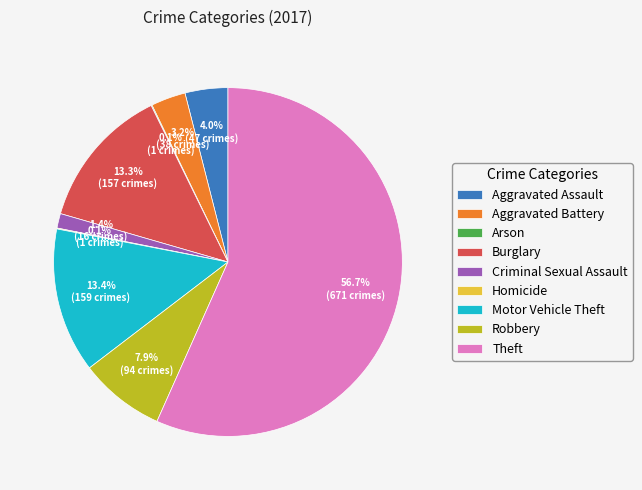

Is there any slice that represents more than half of the pie?

Yes